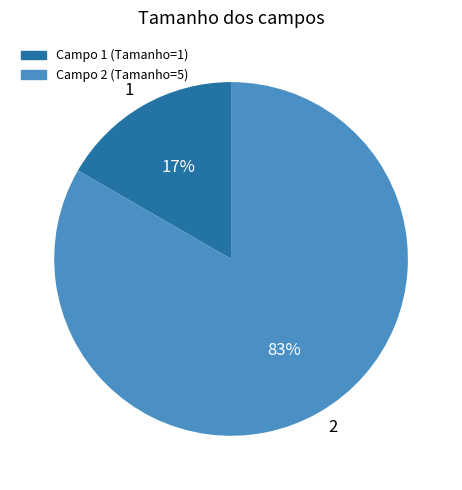

The 1 slice represents 26% of the pie. True or false?

False